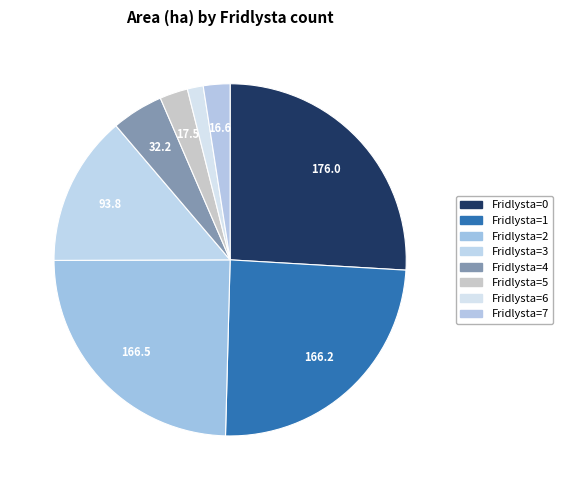

How many segments does this pie chart have?

8